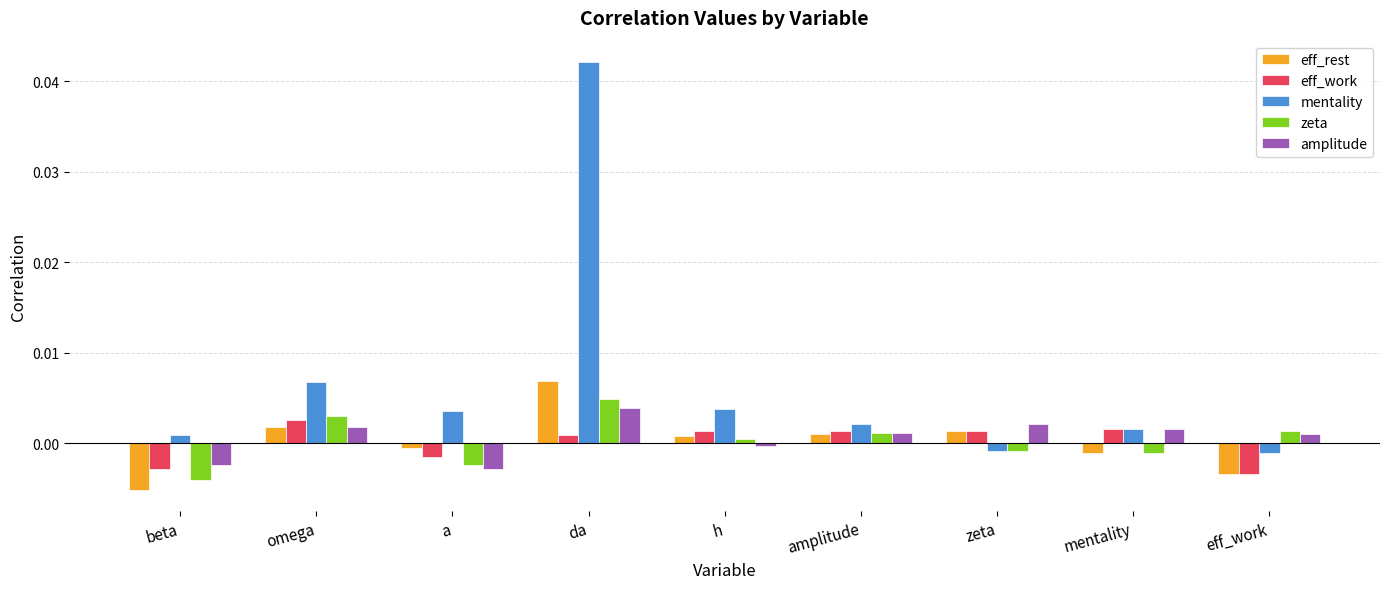

Is it true that eff_rest equals -0.0 at a?

True